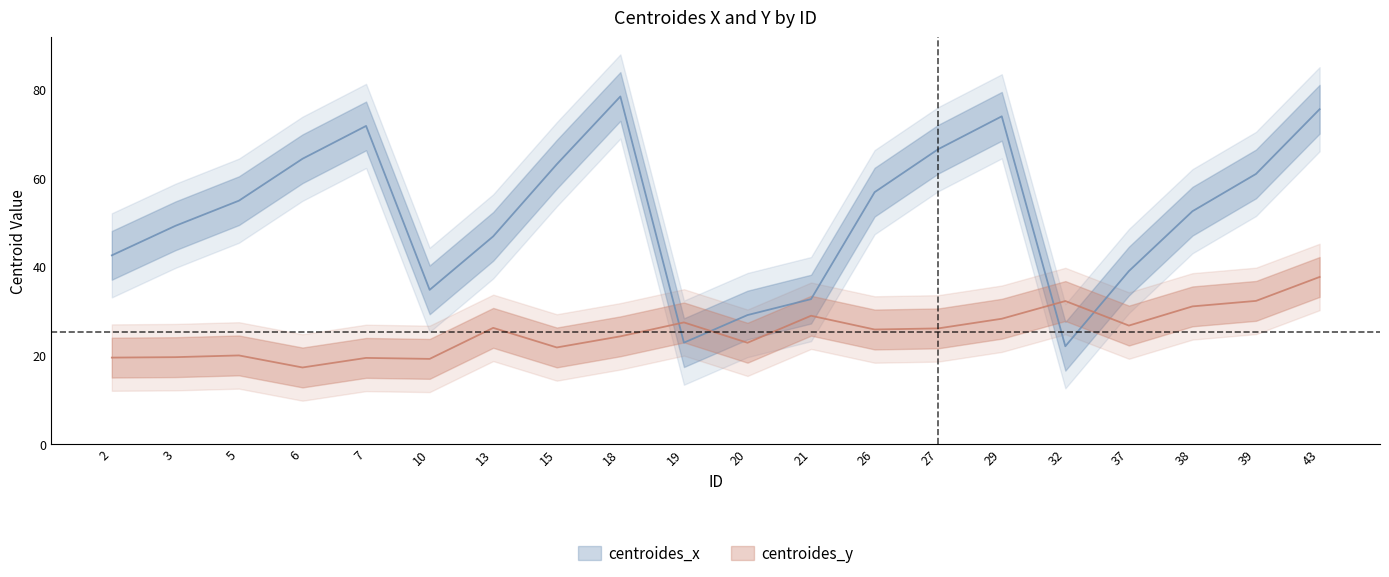

True or false: centroides_y and centroides_x cross at least once.

True